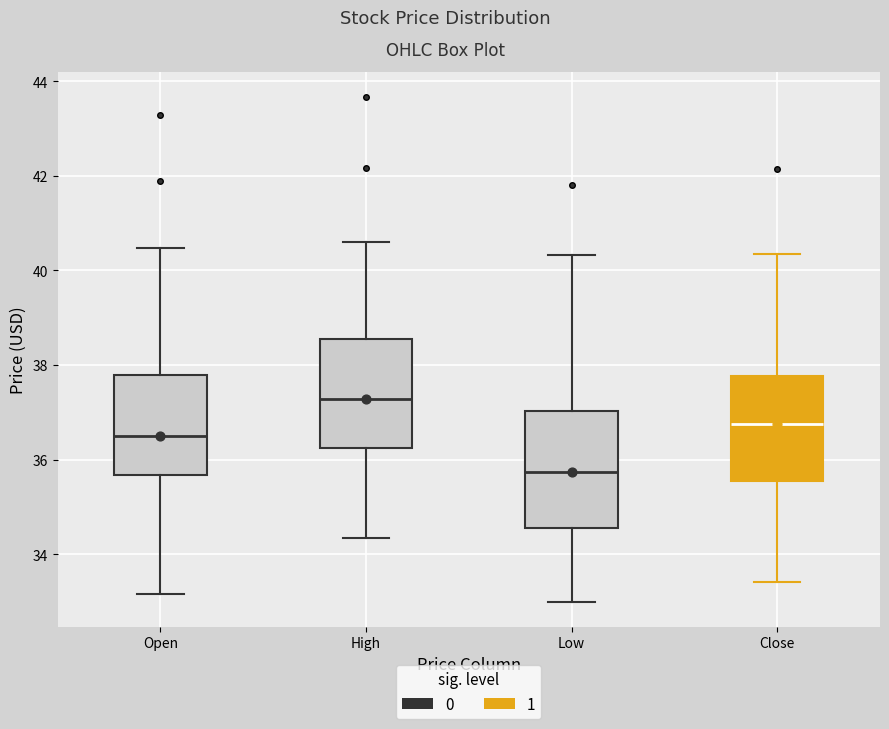

Reading left to right, transcribe this box plot: for each box, give where its median line is, the range the box spans, and where its two whiskers end, as read against the y-axis. The values are not printed on the chart, so give them approximately, as read against the axis.

Open: median 36.6, box 35.6 to 37.8, whiskers 33.2 to 40.4
High: median 37.2, box 36.2 to 38.6, whiskers 34.4 to 40.6
Low: median 35.8, box 34.6 to 37.0, whiskers 33.0 to 40.4
Close: median 36.8, box 35.6 to 37.8, whiskers 33.4 to 40.4